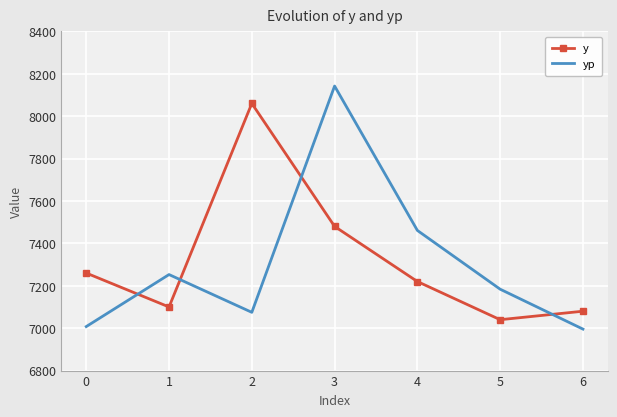

How many intersections are there between y and yp?

4